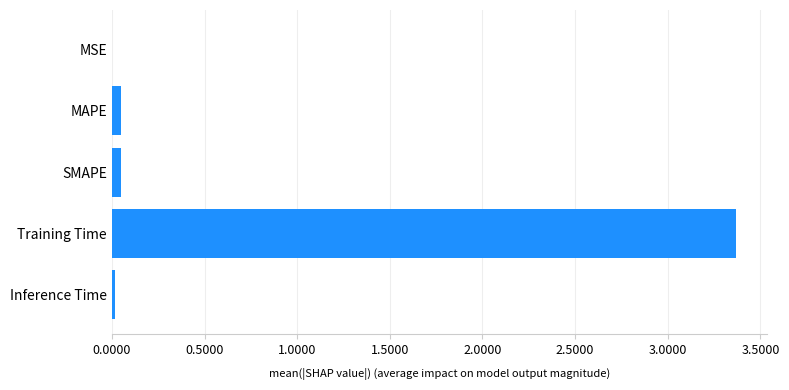

True or false: the data shows 0.0 at Inference Time.

True